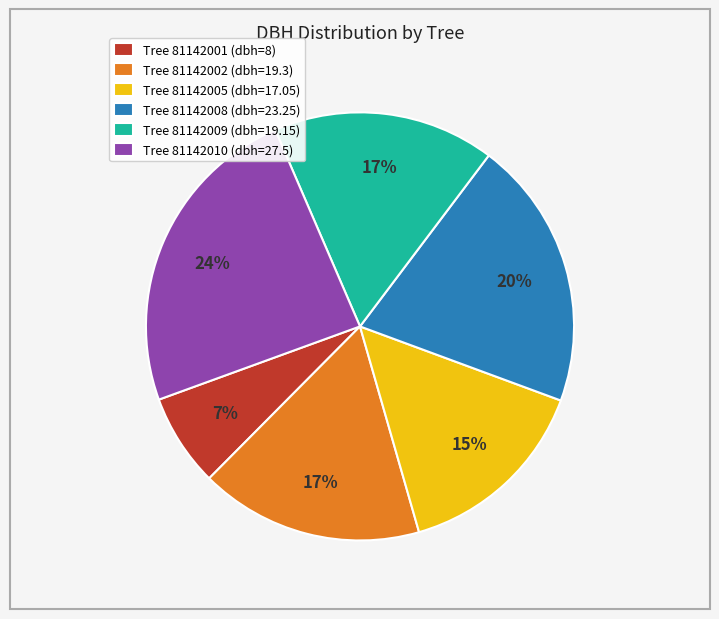

True or false: Tree 81142009 (dbh=19.15) accounts for 17% of the total.

True